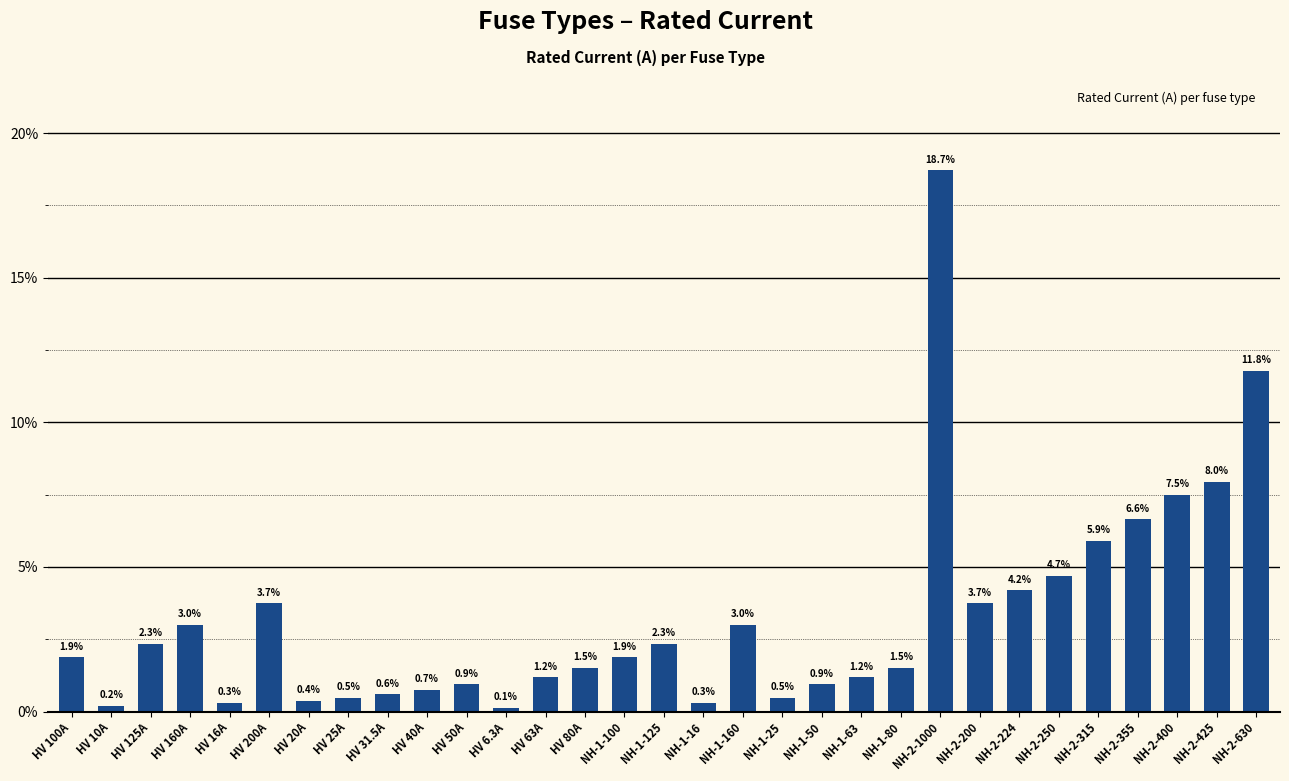

What is the label of the 28th bar from the right?

HV 160A